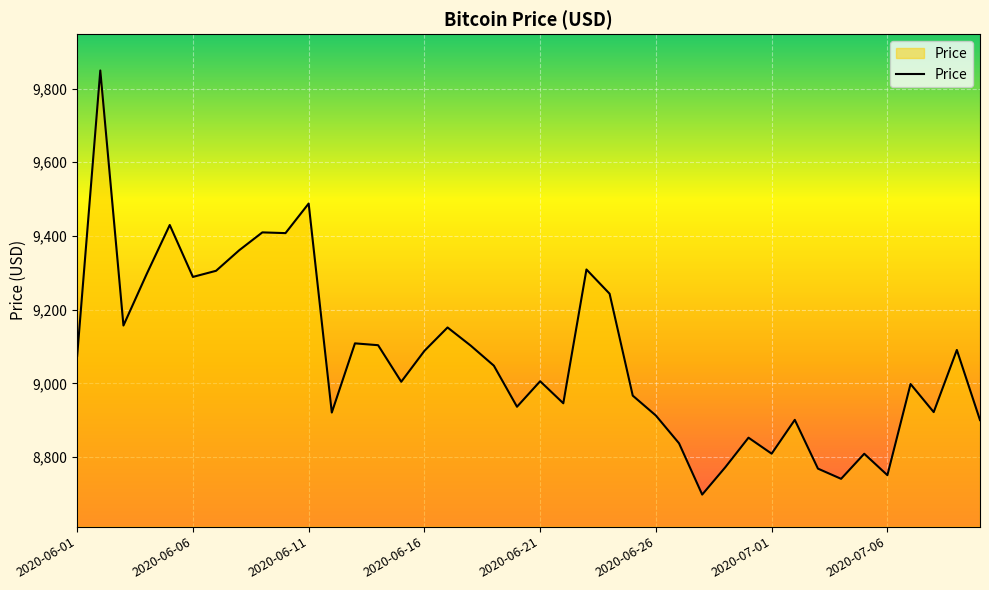

What is the minimum value shown in the chart?

8698.7